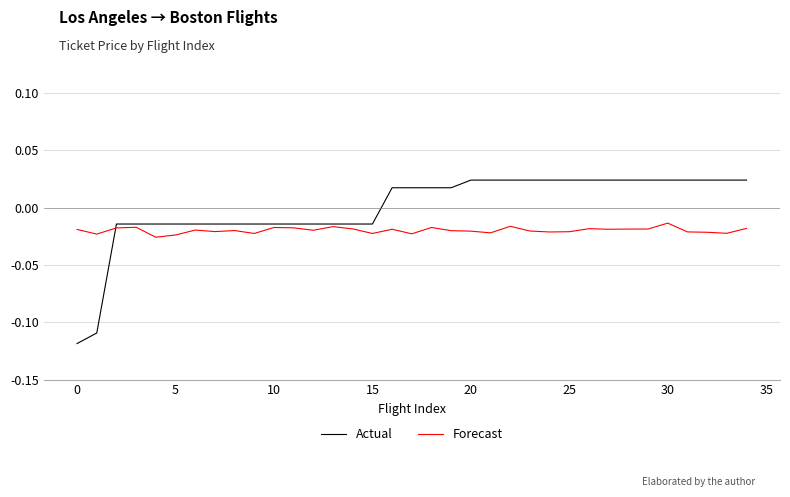

Which series has the largest total across all categories?

Actual